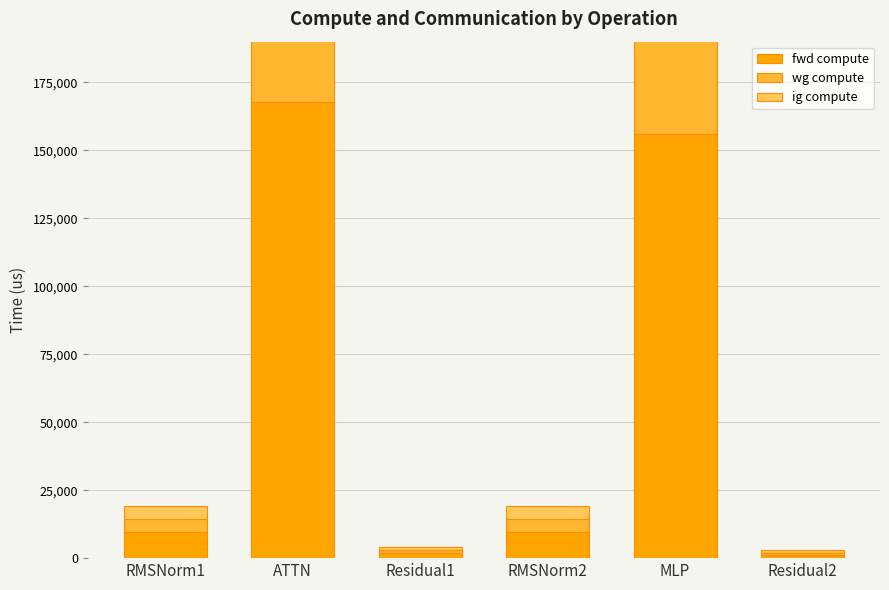

How many distinct data groups are displayed?

3